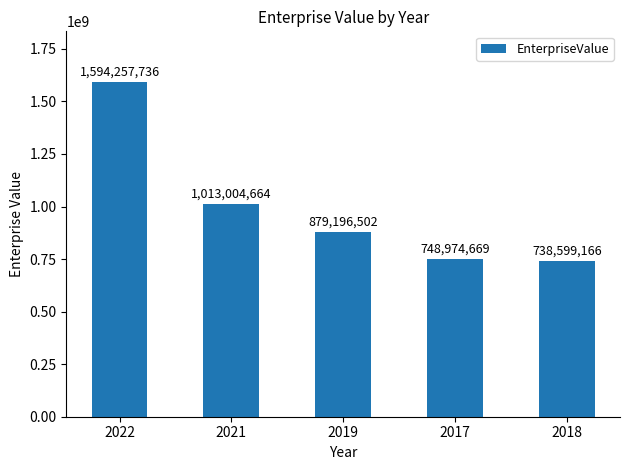

Rank the categories by value from highest to lowest.

2022, 2021, 2019, 2017, 2018